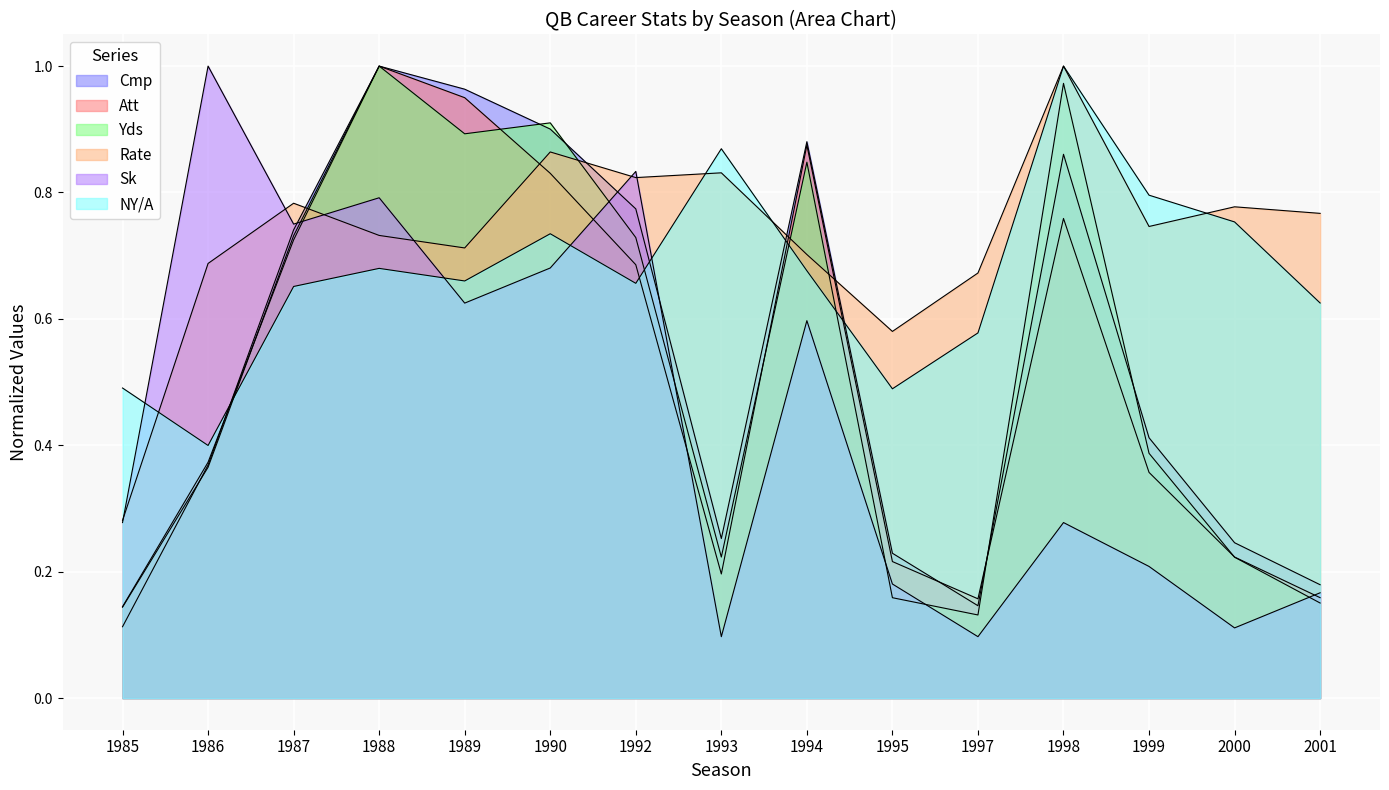

Which category has the lowest value across all series?

1993